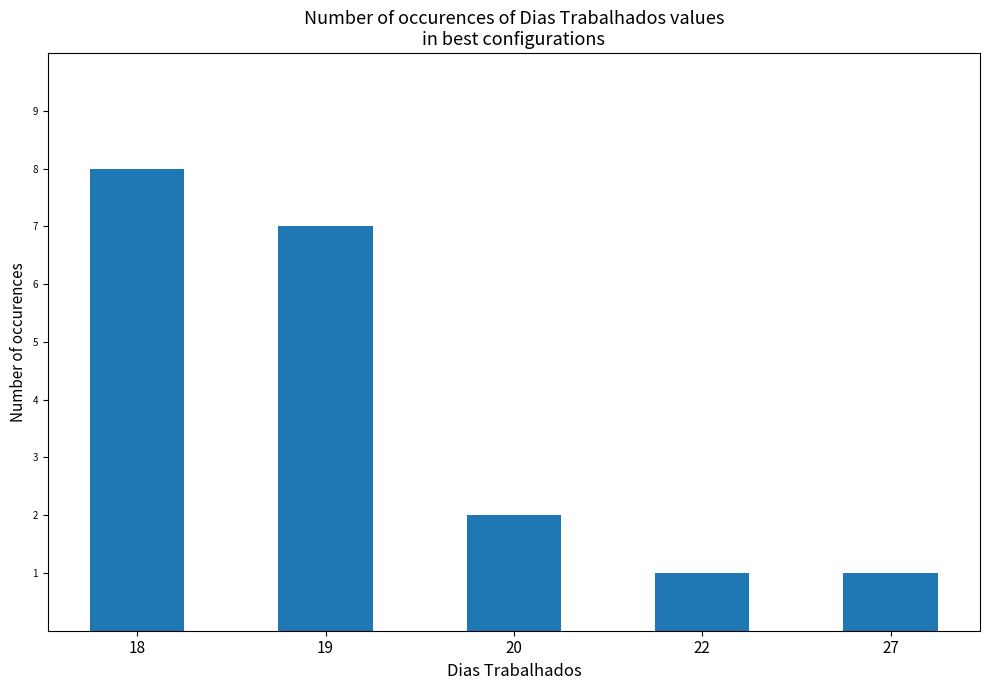

Count the number of data series in this chart.

1